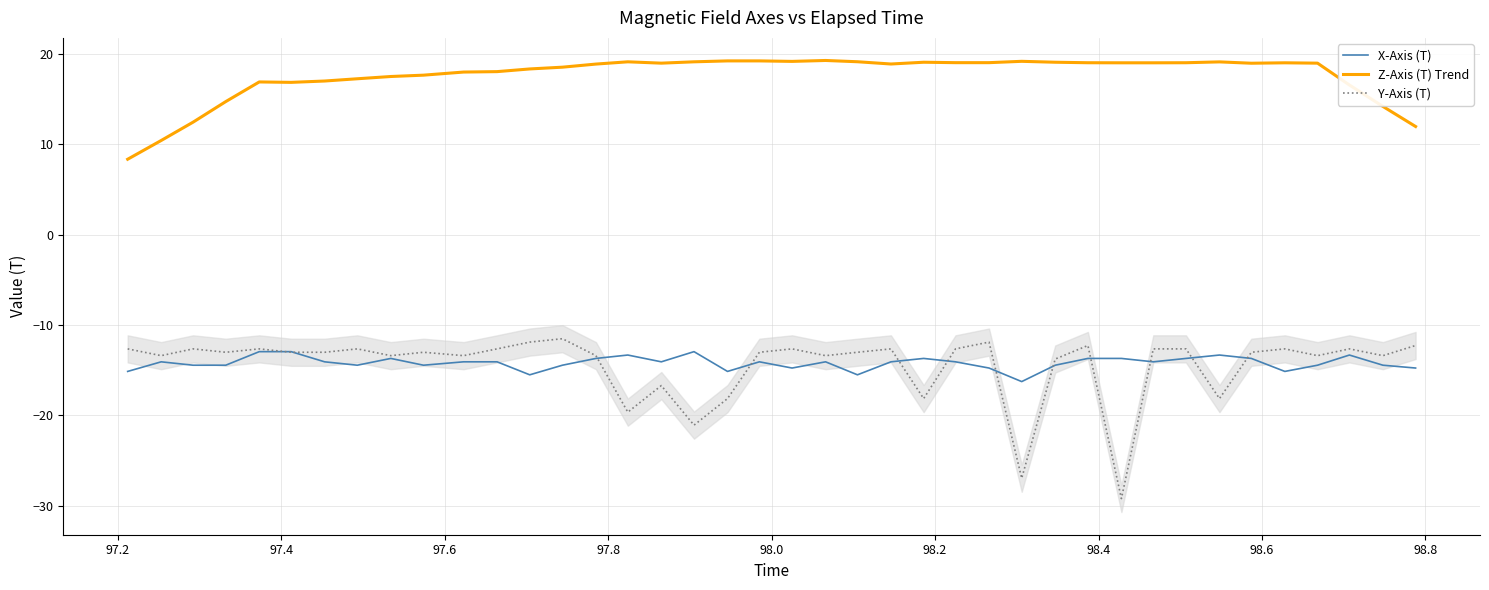

How many data points in Z-Axis (T) Trend are above 18?

26